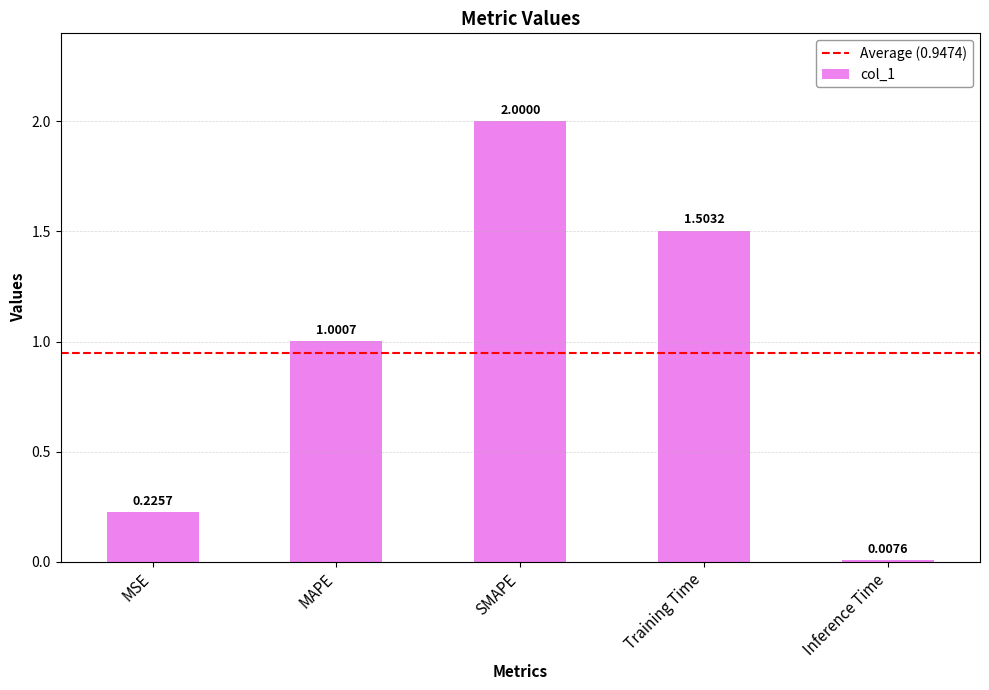

What is the difference between the maximum and minimum values?

2.0